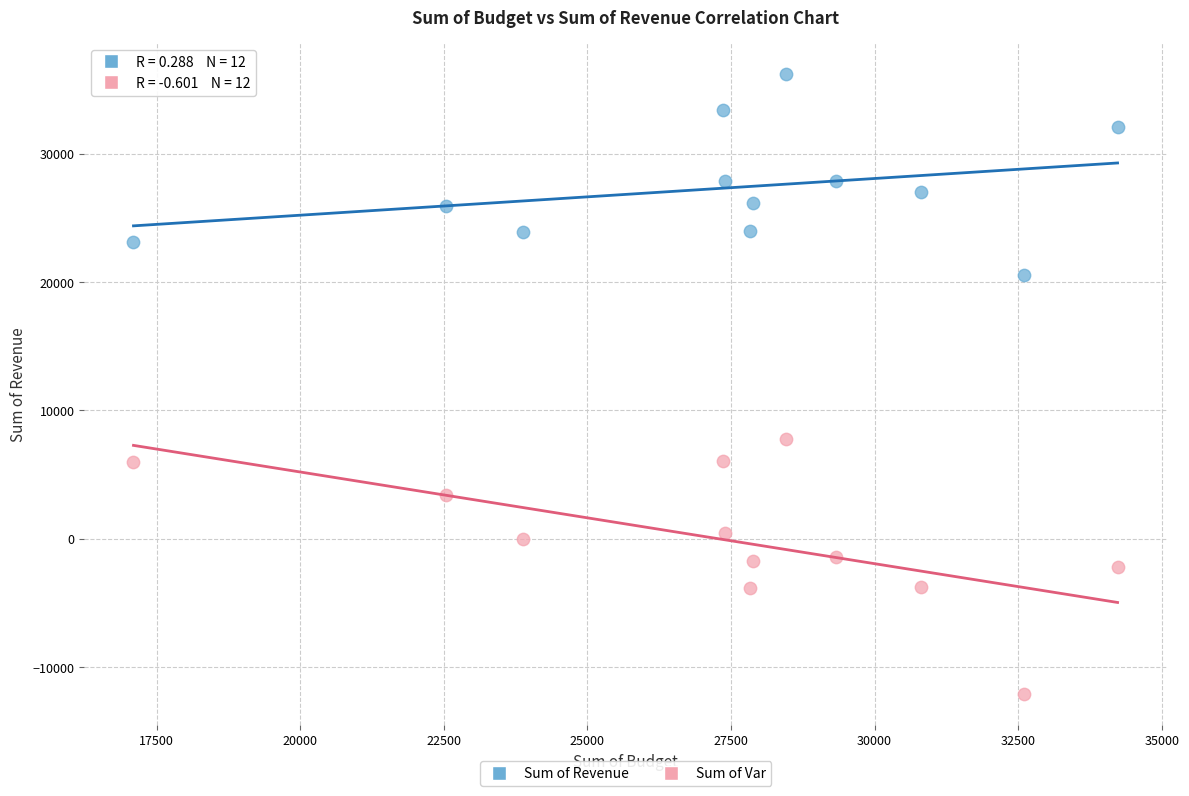

What are all the series names shown in the legend?

Sum of Revenue, Sum of Var